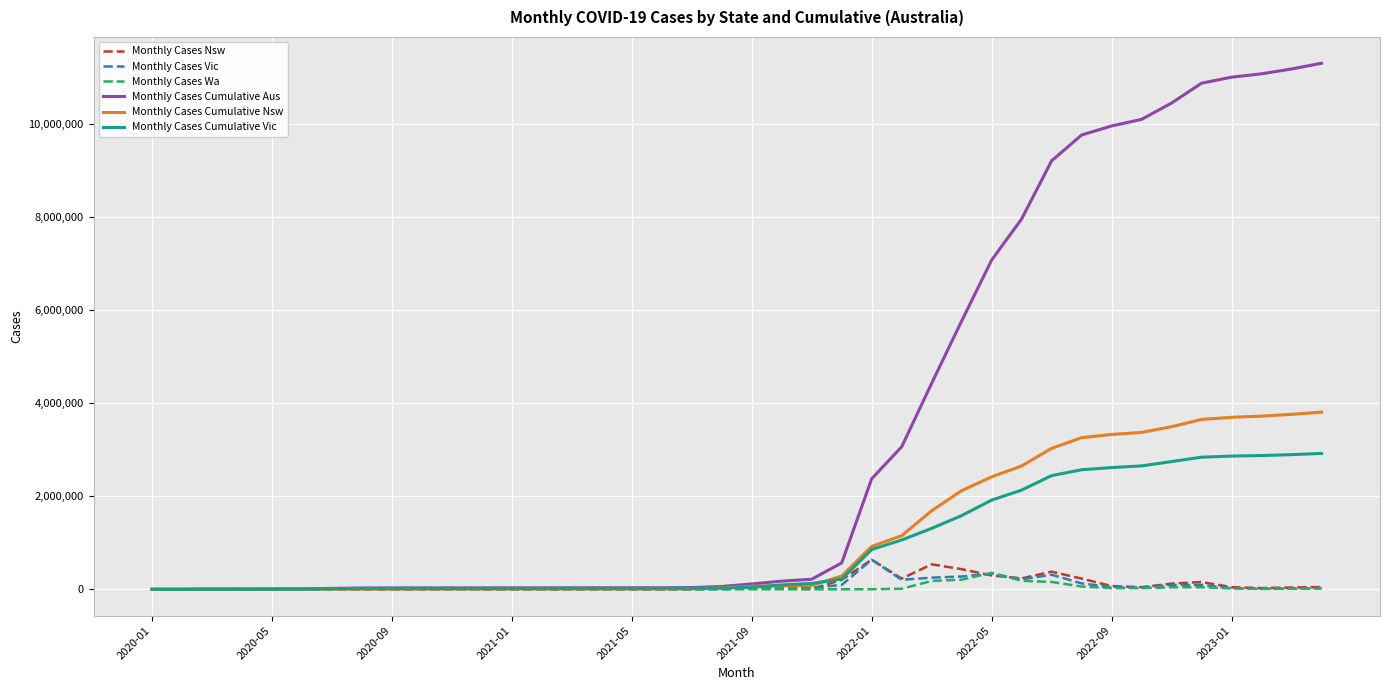

What is the sum of all Monthly Cases Cumulative Nsw values?

46725477